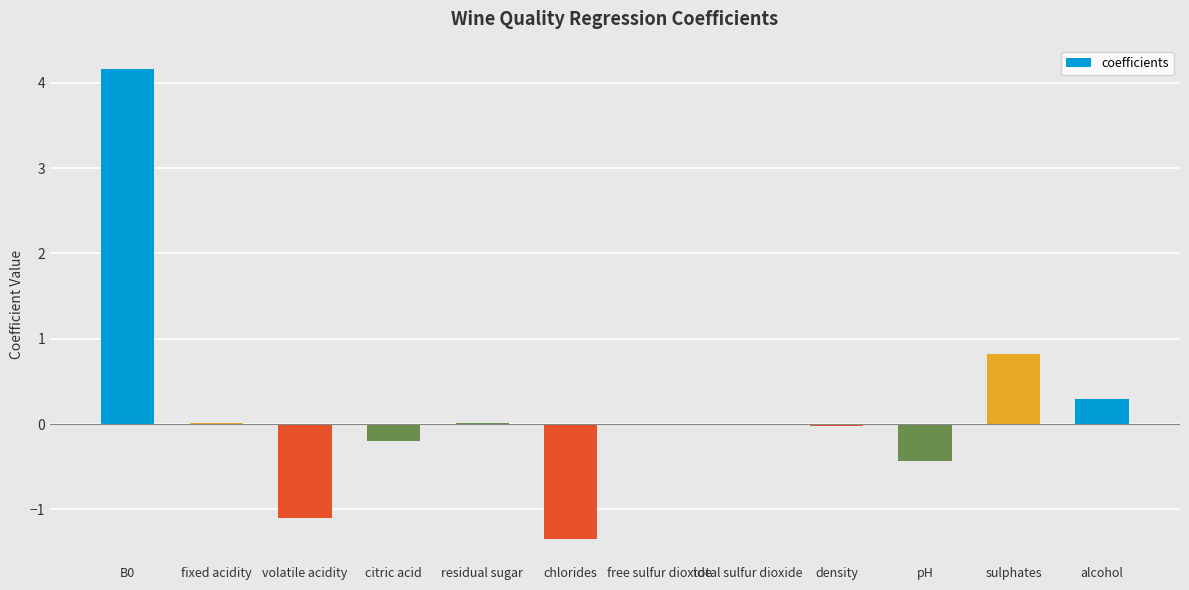

What is the change in value from volatile acidity to density?

+1.1